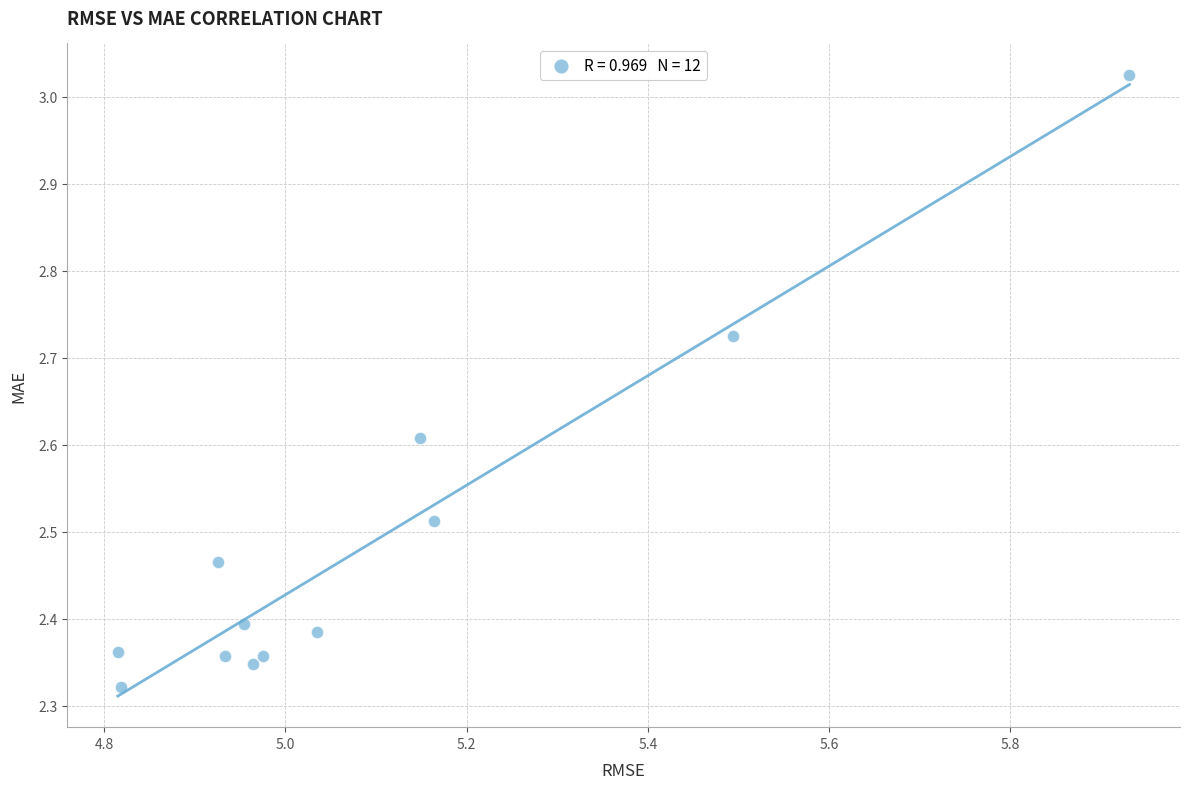

What is the range of Y values (max minus min)?

0.7